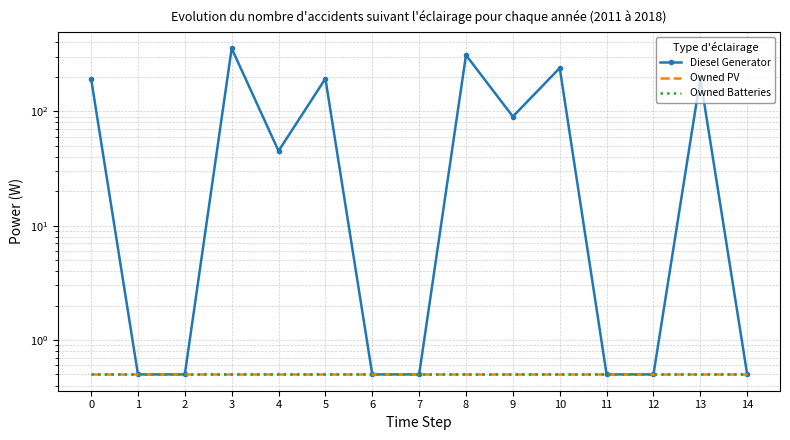

What is the value of the Owned PV point at the 12th from the left?

0.5